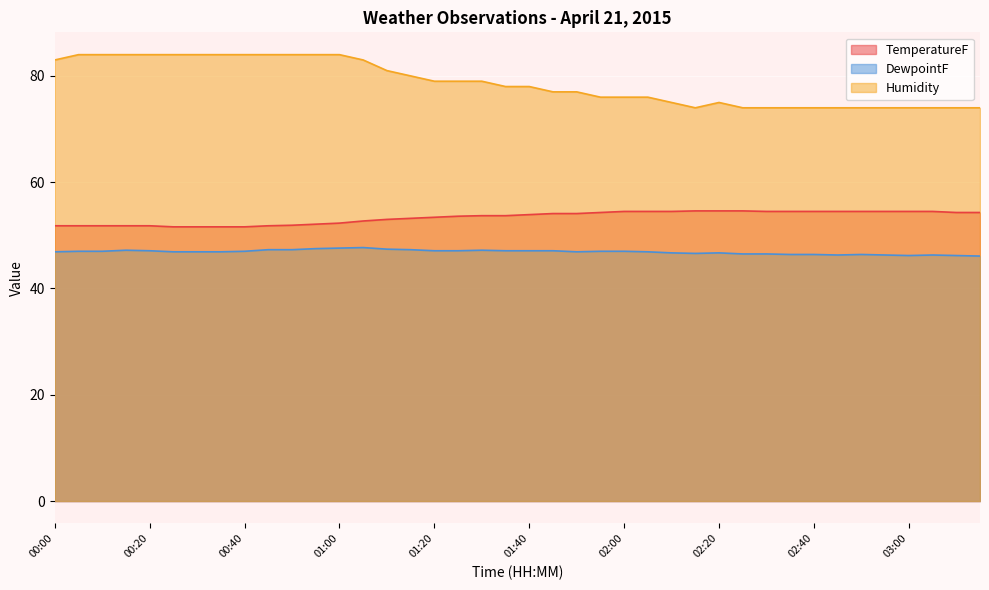

At which label is TemperatureF closest to 53?

01:10